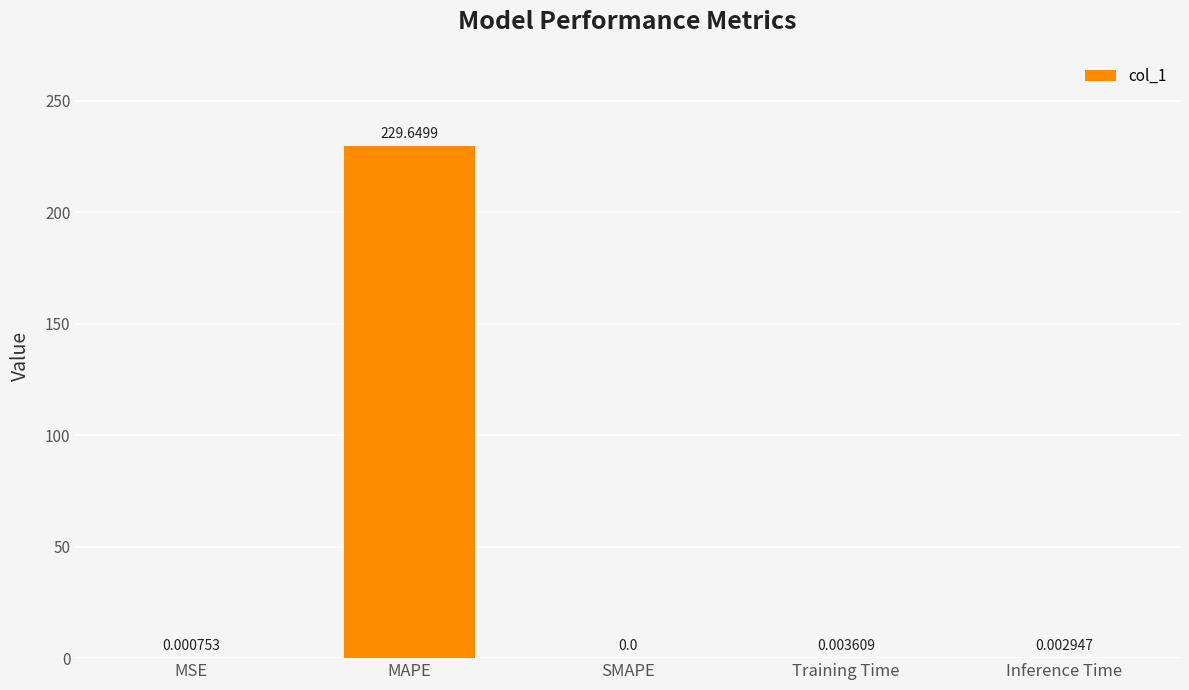

Where is the data nearest to the value 114?

Training Time